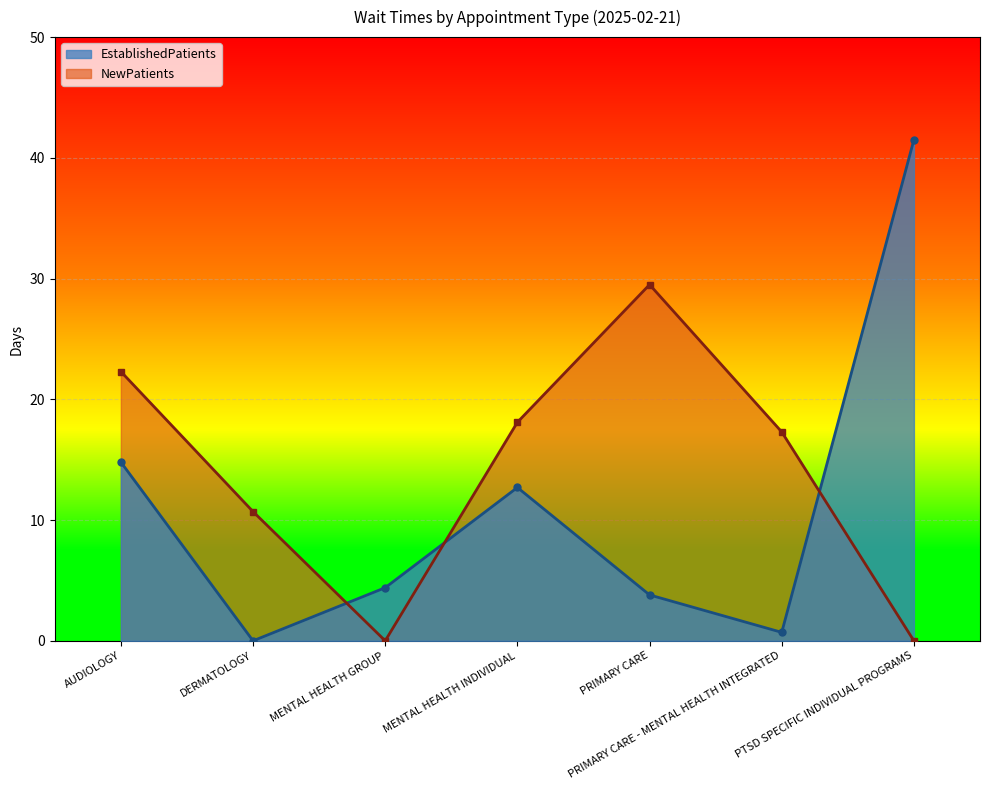

Reading left to right, list all the values displayed in this chart.

EstablishedPatients: AUDIOLOGY=14.8	DERMATOLOGY=0.0	MENTAL HEALTH GROUP=4.4	MENTAL HEALTH INDIVIDUAL=12.7	PRIMARY CARE=3.8	PRIMARY CARE - MENTAL HEALTH INTEGRATED=0.7	PTSD SPECIFIC INDIVIDUAL PROGRAMS=41.5
NewPatients: AUDIOLOGY=22.3	DERMATOLOGY=10.7	MENTAL HEALTH GROUP=0.0	MENTAL HEALTH INDIVIDUAL=18.1	PRIMARY CARE=29.5	PRIMARY CARE - MENTAL HEALTH INTEGRATED=17.3	PTSD SPECIFIC INDIVIDUAL PROGRAMS=0.0